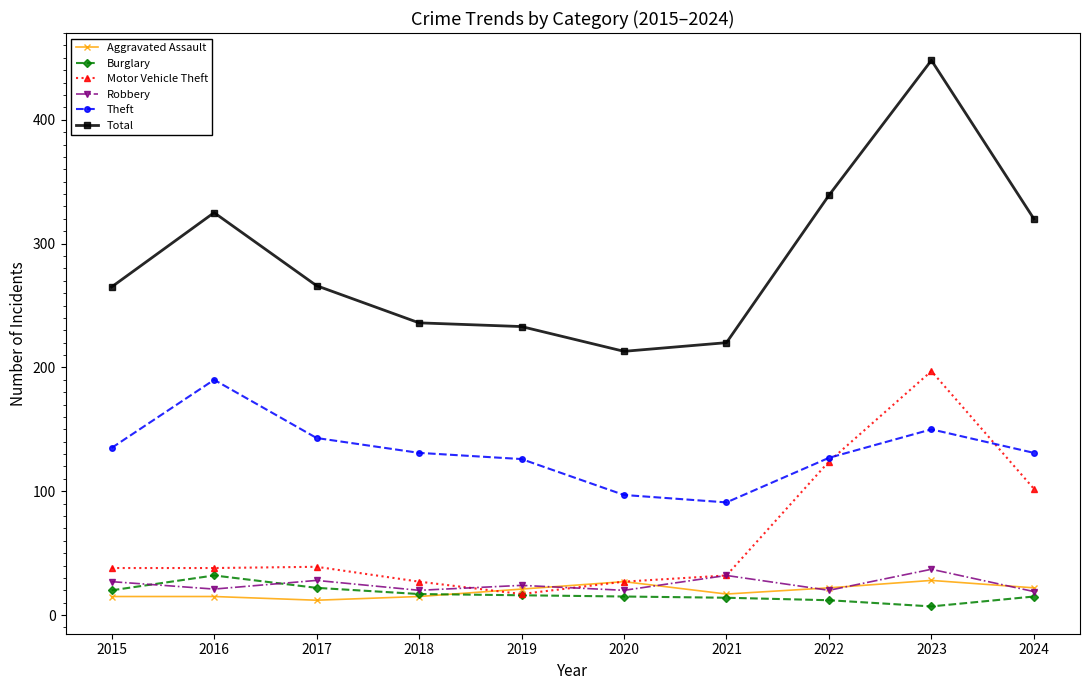

Which label corresponds to the largest value in the chart?

2023